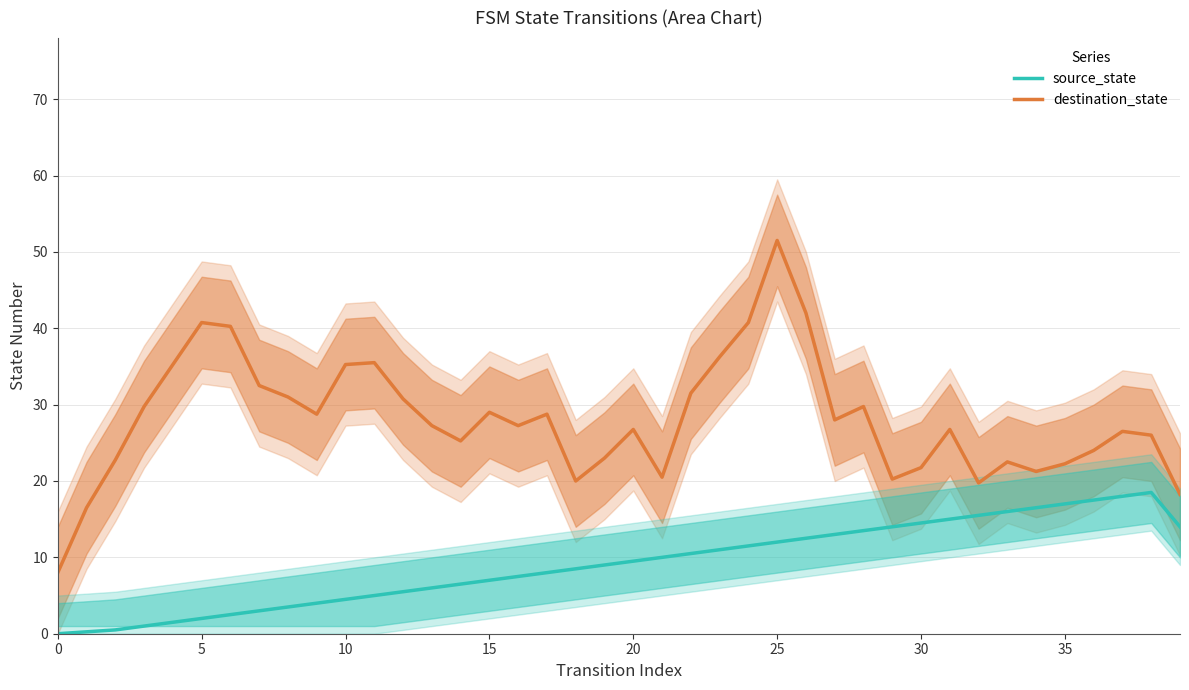

The value of source_state at 25 is 12.0. True or false?

True